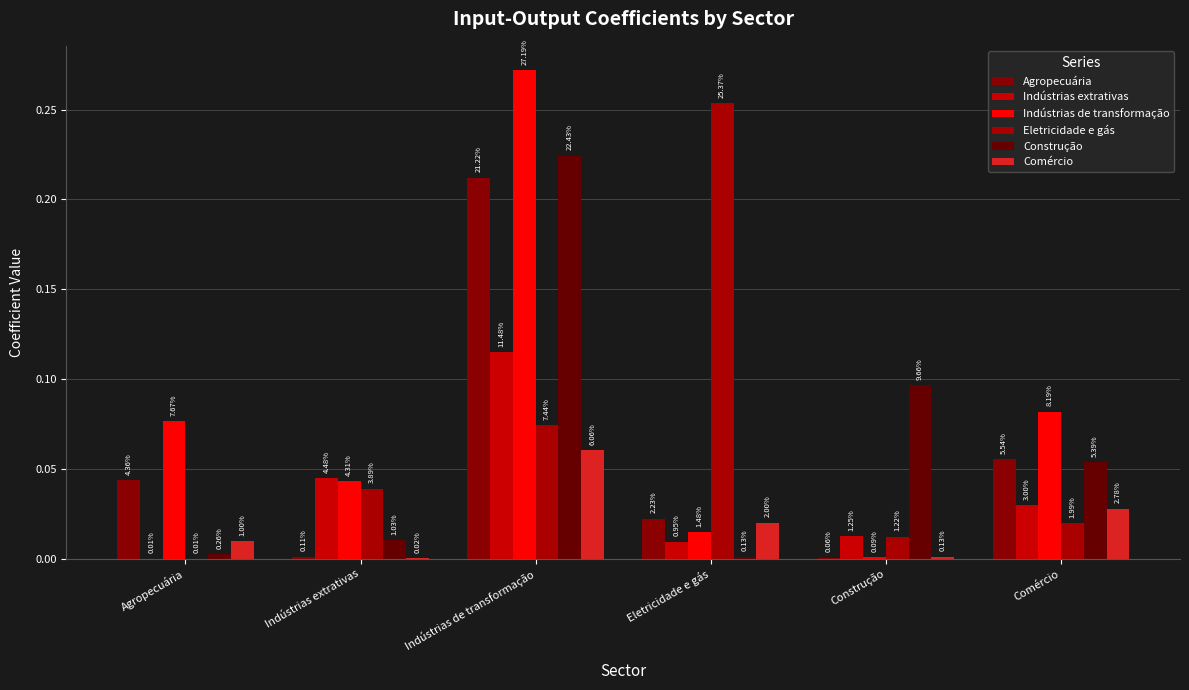

What is the label of the 6th bar from the left?

Comércio